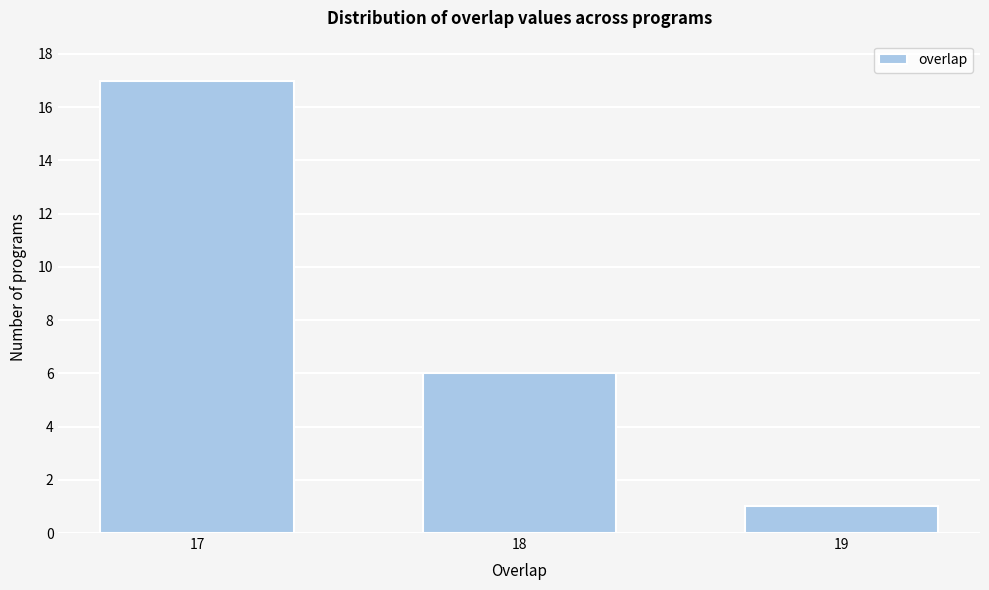

Reading left to right, what are all the values shown in this chart?

17=17	18=6	19=1